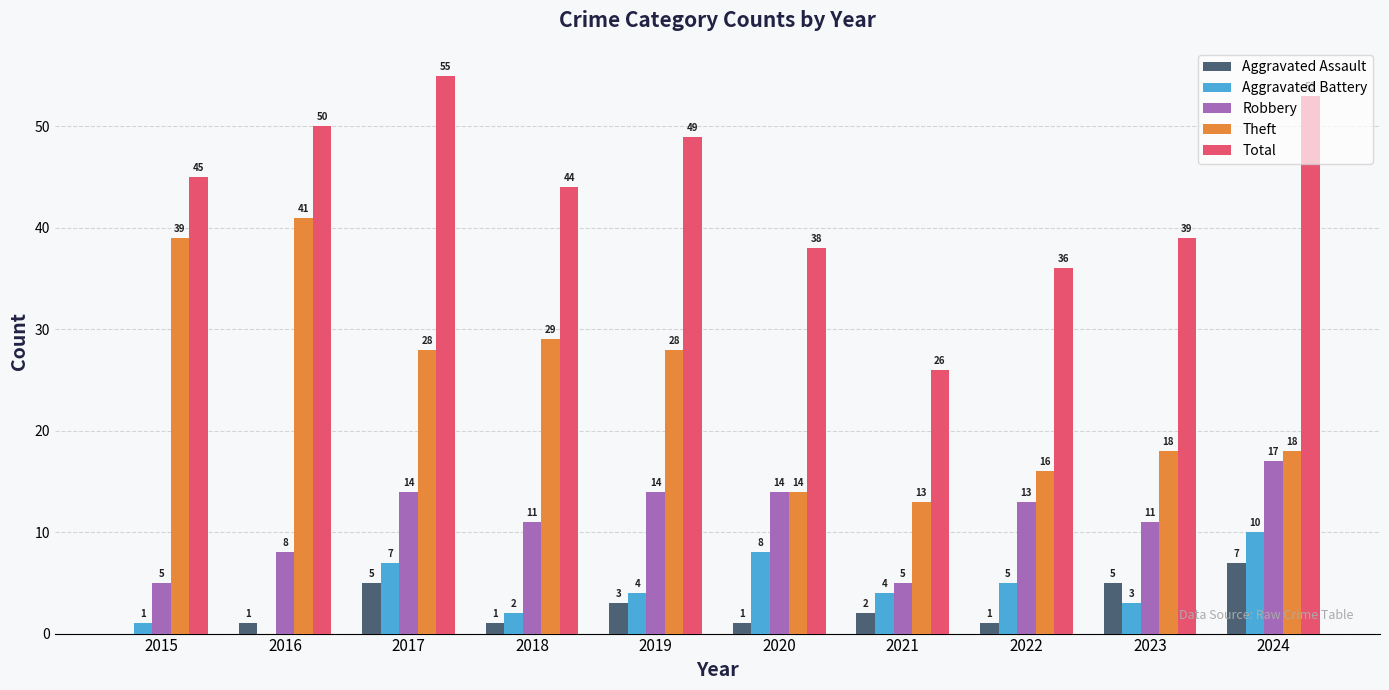

At which category does the chart reach its peak across all series?

2017